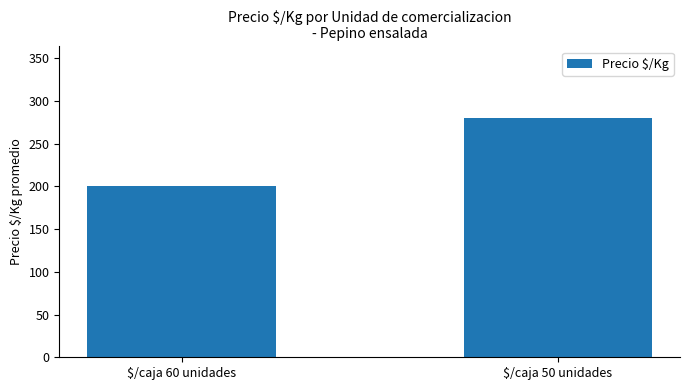

Which label corresponds to the largest value in the chart?

$/caja 50 unidades